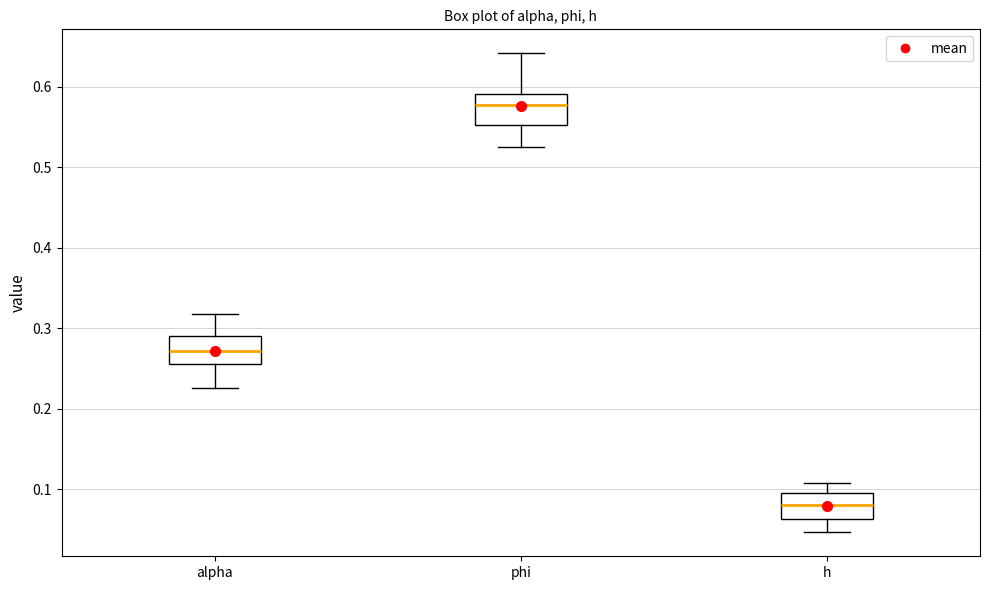

Reading left to right, read every box against the y-axis: the position of its median line, the range the box covers, and the ends of its whiskers. The values are not printed on the chart, so give them approximately, as read against the axis.

alpha: median 0.27, box 0.26 to 0.29, whiskers 0.23 to 0.32
phi: median 0.58, box 0.55 to 0.59, whiskers 0.52 to 0.64
h: median 0.08, box 0.06 to 0.09, whiskers 0.05 to 0.11